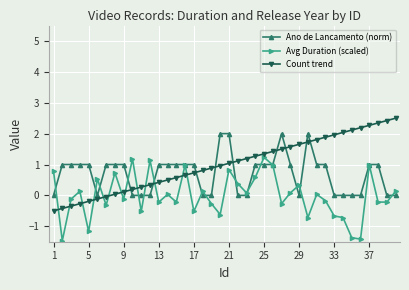

Which series has the largest range (max minus min)?

Count trend